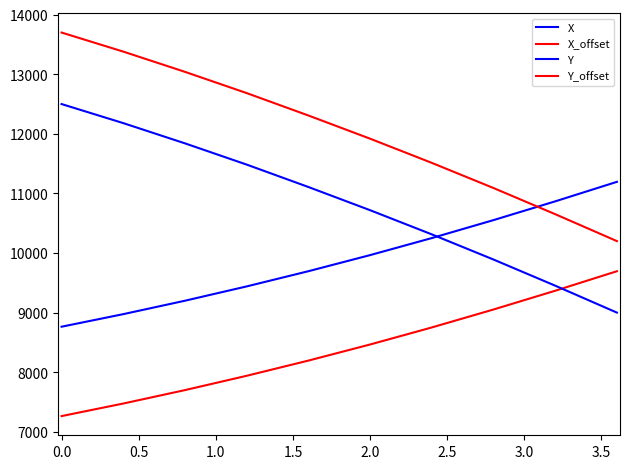

How many lines are shown in the chart?

4